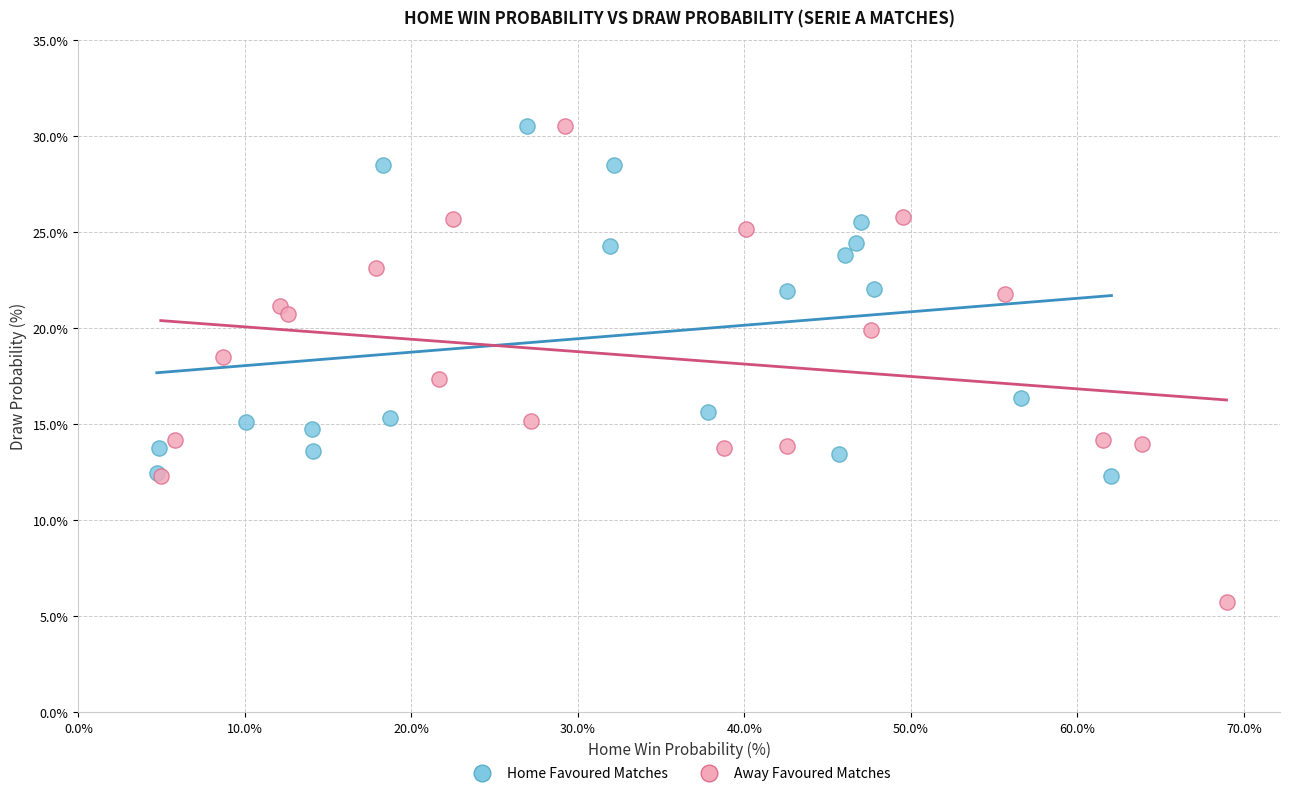

Which series contains the lowest Y value?

Away Favoured Matches